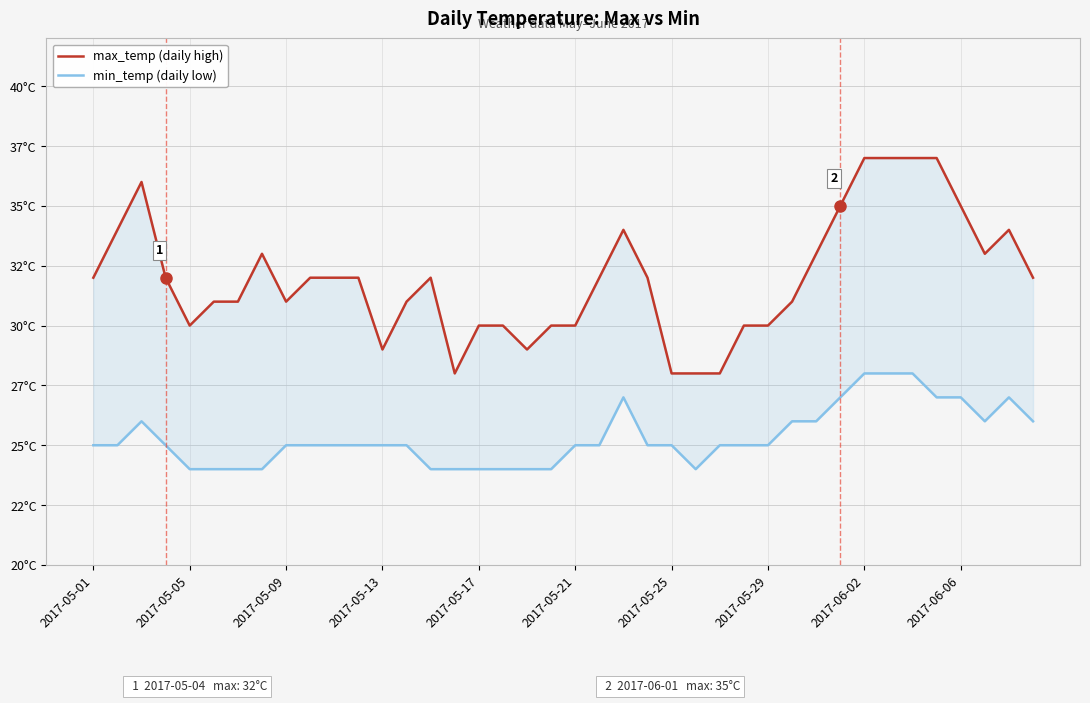

True or false: min_temp (daily low) has a value of 11 at 22.

False